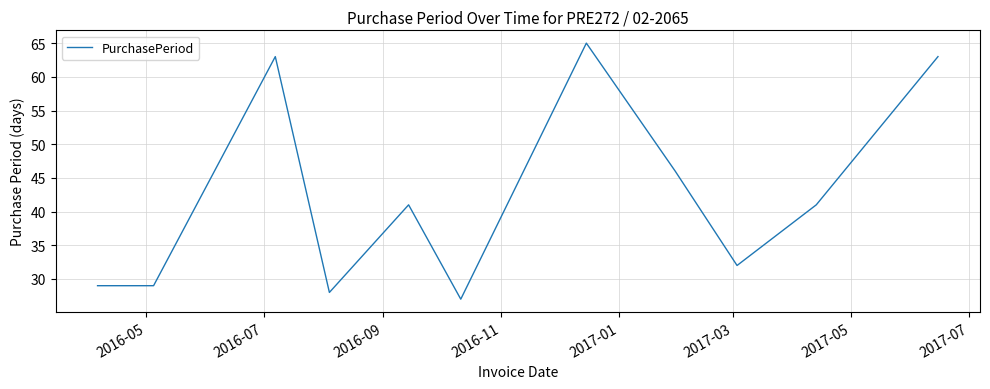

What is the minimum value shown in the chart?

27